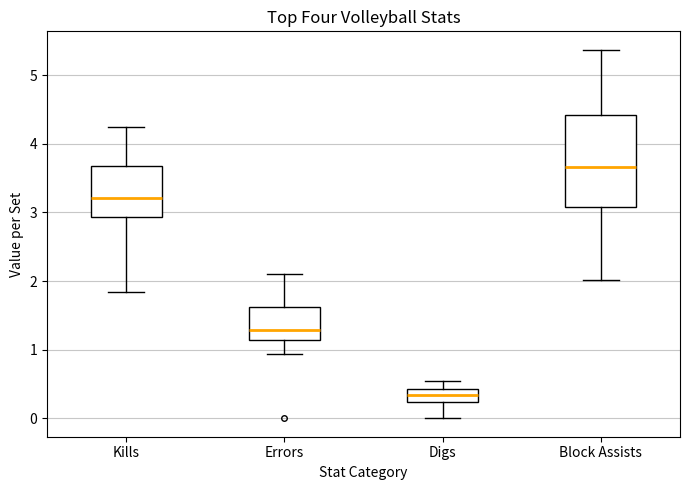

Which box has the lowest median line?

Digs